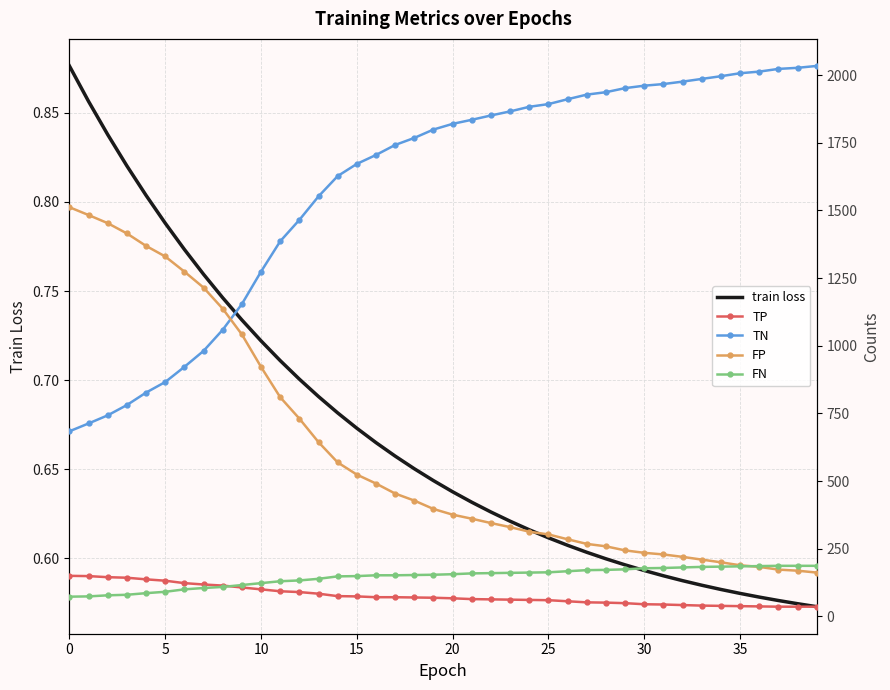

True or false: TN has more than 2 interior local peaks.

False